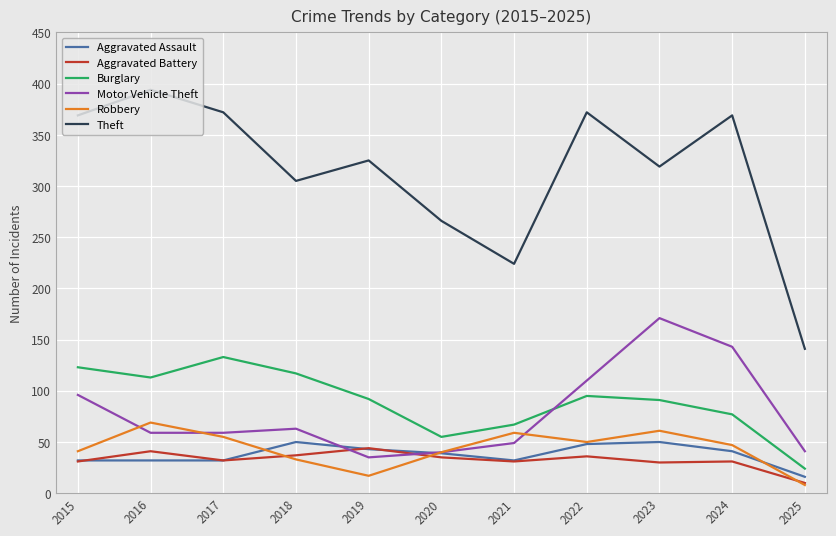

At which category does the chart reach its peak across all series?

2016